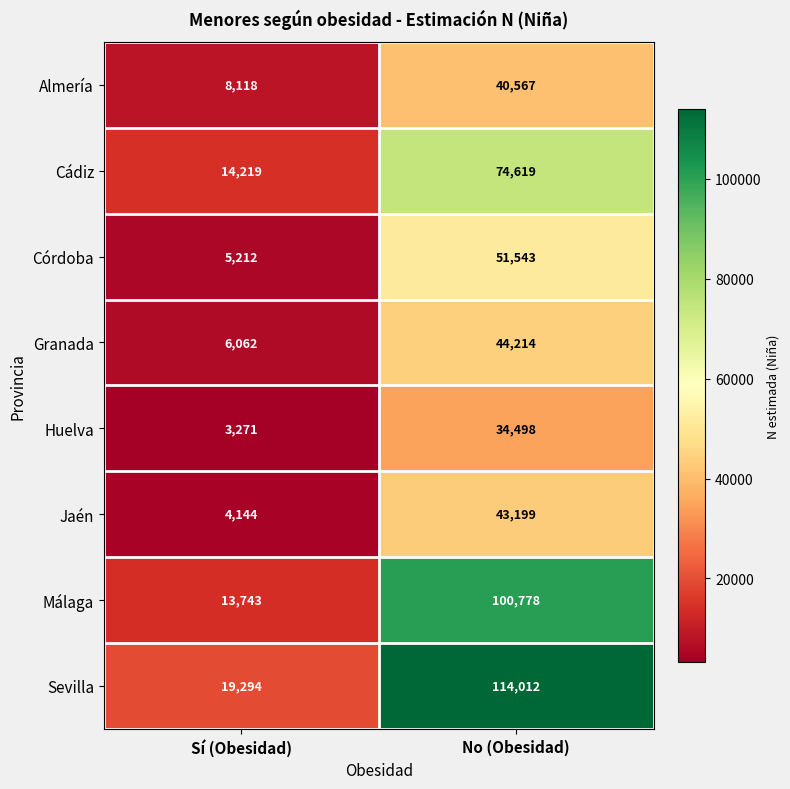

Which series has the largest total across all categories?

Sevilla